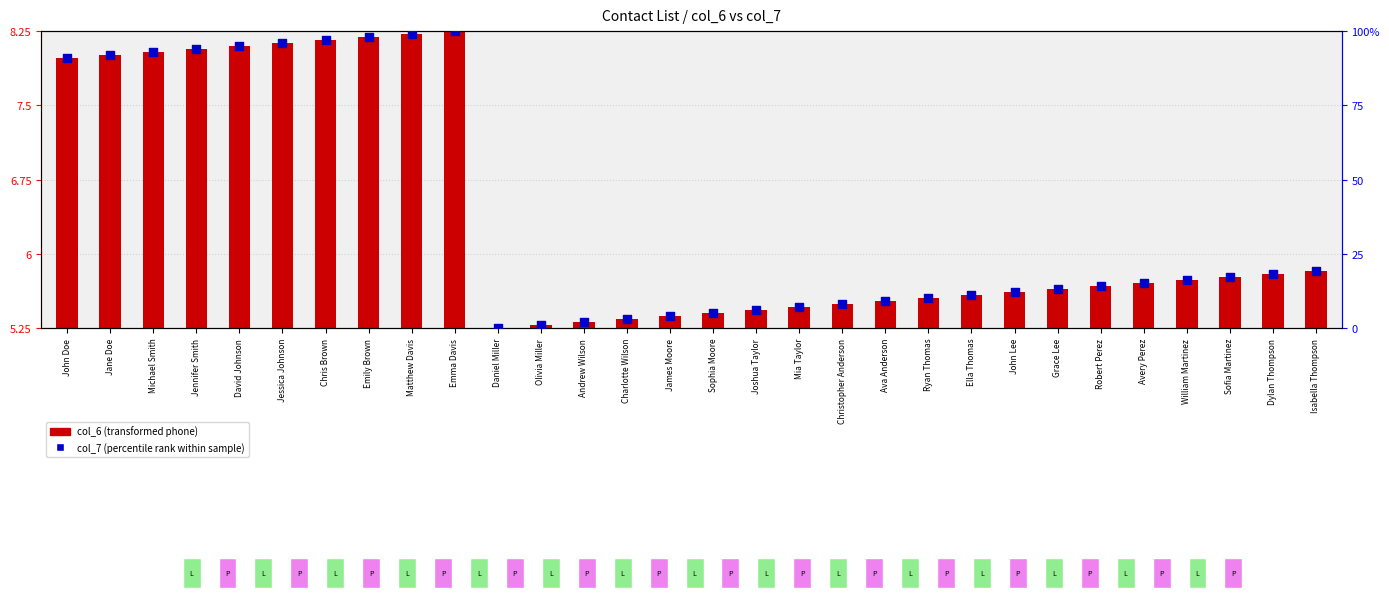

Which series has the widest spread of Y values?

col_7 (percentile rank within sample)